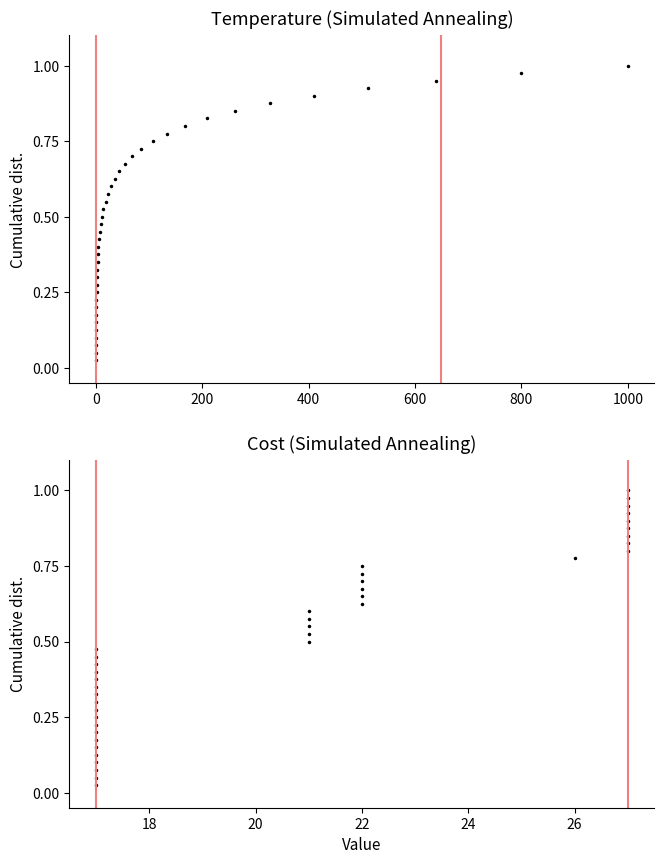

The Temperature series shows 0.2 at 0. True or false?

False